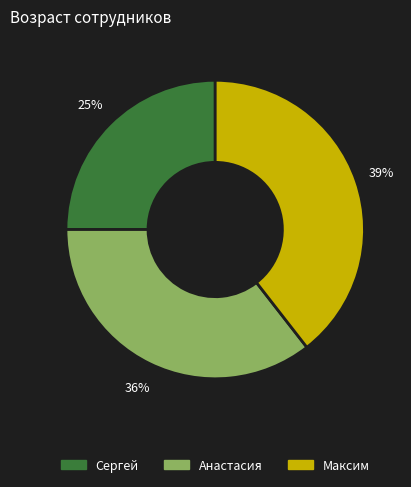

Rank the categories by value from highest to lowest.

Максим, Анастасия, Сергей